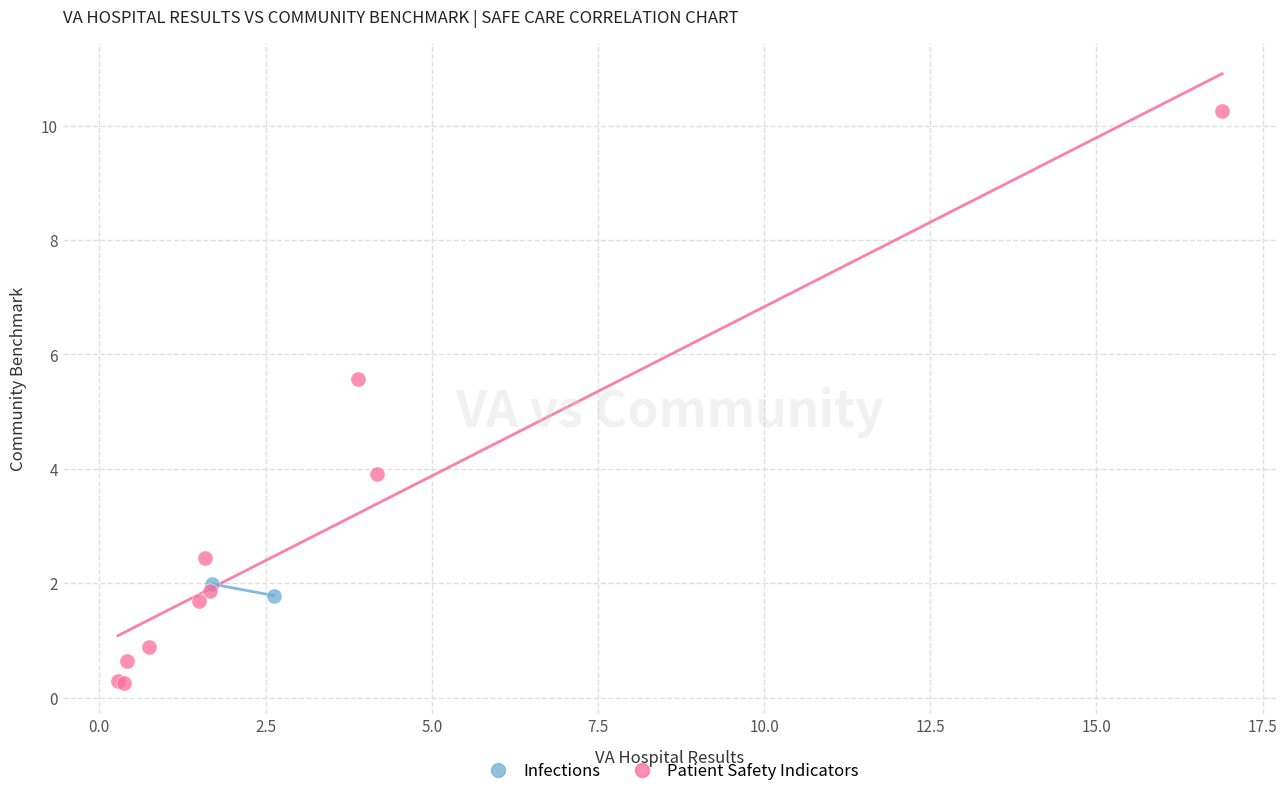

What are all the series names shown in the legend?

Infections, Patient Safety Indicators